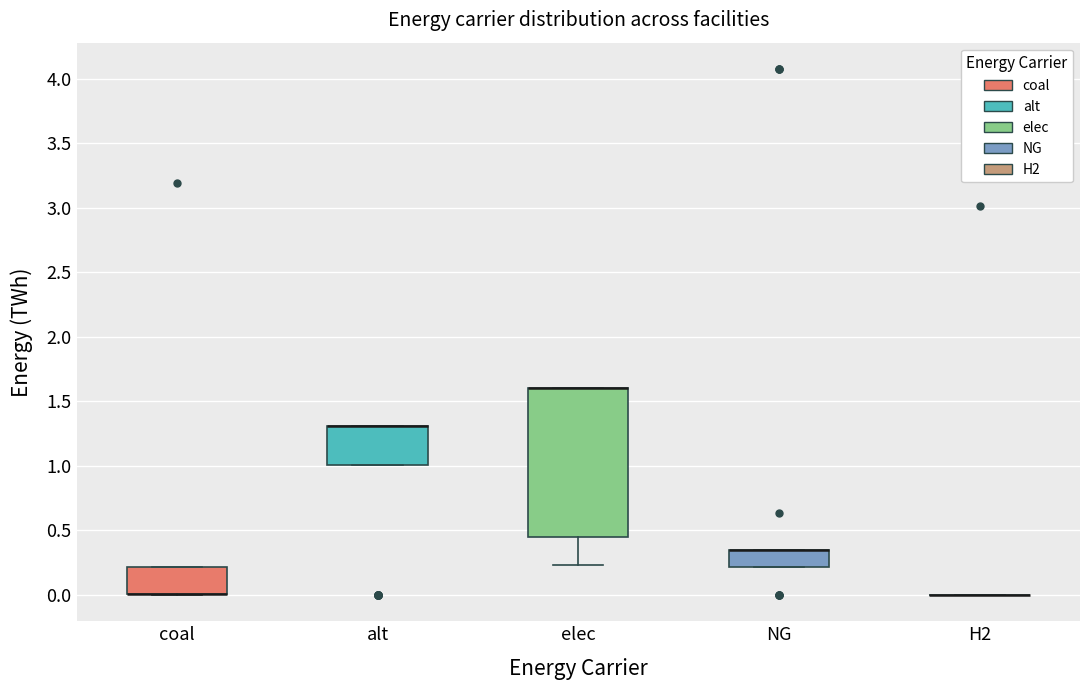

Reading left to right, transcribe this box plot: for each box, give where its median line is, the range the box spans, and where its two whiskers end, as read against the y-axis. The values are not printed on the chart, so give them approximately, as read against the axis.

coal: median 0.00 (drawn on the box's lower edge), box 0.00 to 0.20, whiskers 0.00 to 0.20
alt: median 1.30 (drawn on the box's upper edge), box 1.00 to 1.30, whiskers 1.00 to 1.30
elec: median 1.60 (drawn on the box's upper edge), box 0.45 to 1.60, whiskers 0.25 to 1.60
NG: median 0.35 (drawn on the box's upper edge), box 0.20 to 0.35, whiskers 0.20 to 0.35
H2: box collapsed to a line at 0.00, whiskers 0.00 to 0.00